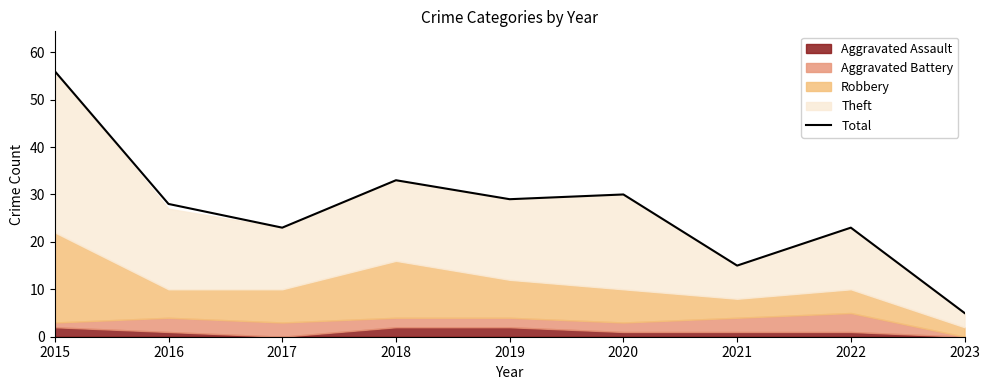

What is the value of the 2nd point from the left?

28